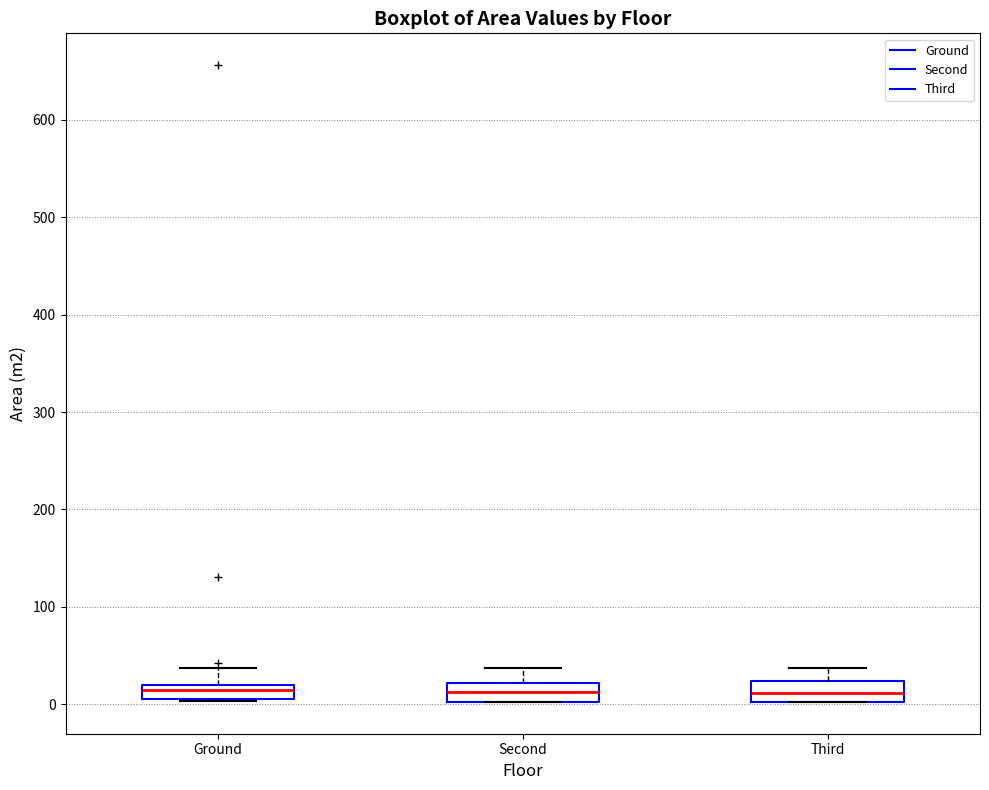

Where does the upper whisker of the box for Second end on the y-axis? The values are not printed on the chart, so give them approximately, as read against the axis.

40